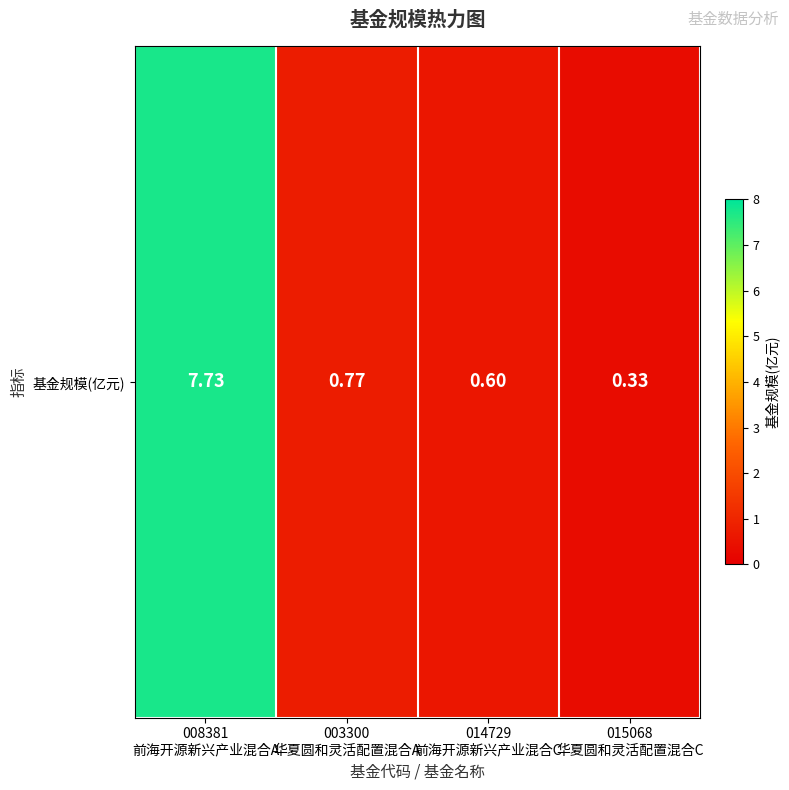

Is it true that the value at 008381
前海开源新兴产业混合A is 7.7?

True